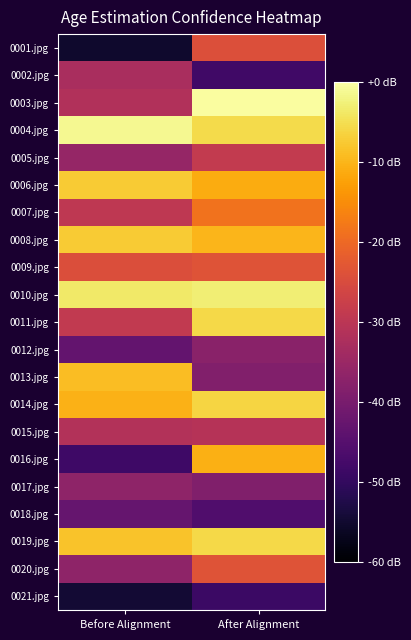

Reading left to right, list all the values displayed in this chart.

0001.jpg: Before Alignment=-55.2	After Alignment=-24.3
0002.jpg: Before Alignment=-32.7	After Alignment=-48.1
0003.jpg: Before Alignment=-31.6	After Alignment=-0.3
0004.jpg: Before Alignment=-1.3	After Alignment=-5.4
0005.jpg: Before Alignment=-35.6	After Alignment=-28.8
0006.jpg: Before Alignment=-7.5	After Alignment=-11.1
0007.jpg: Before Alignment=-29.3	After Alignment=-18.7
0008.jpg: Before Alignment=-7.5	After Alignment=-10.0
0009.jpg: Before Alignment=-24.6	After Alignment=-23.5
0010.jpg: Before Alignment=-3.5	After Alignment=-2.9
0011.jpg: Before Alignment=-29.0	After Alignment=-5.7
0012.jpg: Before Alignment=-42.9	After Alignment=-37.3
0013.jpg: Before Alignment=-8.9	After Alignment=-38.5
0014.jpg: Before Alignment=-10.3	After Alignment=-6.2
0015.jpg: Before Alignment=-31.3	After Alignment=-30.9
0016.jpg: Before Alignment=-48.5	After Alignment=-10.7
0017.jpg: Before Alignment=-36.8	After Alignment=-38.7
0018.jpg: Before Alignment=-42.8	After Alignment=-45.8
0019.jpg: Before Alignment=-8.3	After Alignment=-5.8
0020.jpg: Before Alignment=-36.6	After Alignment=-23.5
0021.jpg: Before Alignment=-54.6	After Alignment=-48.8